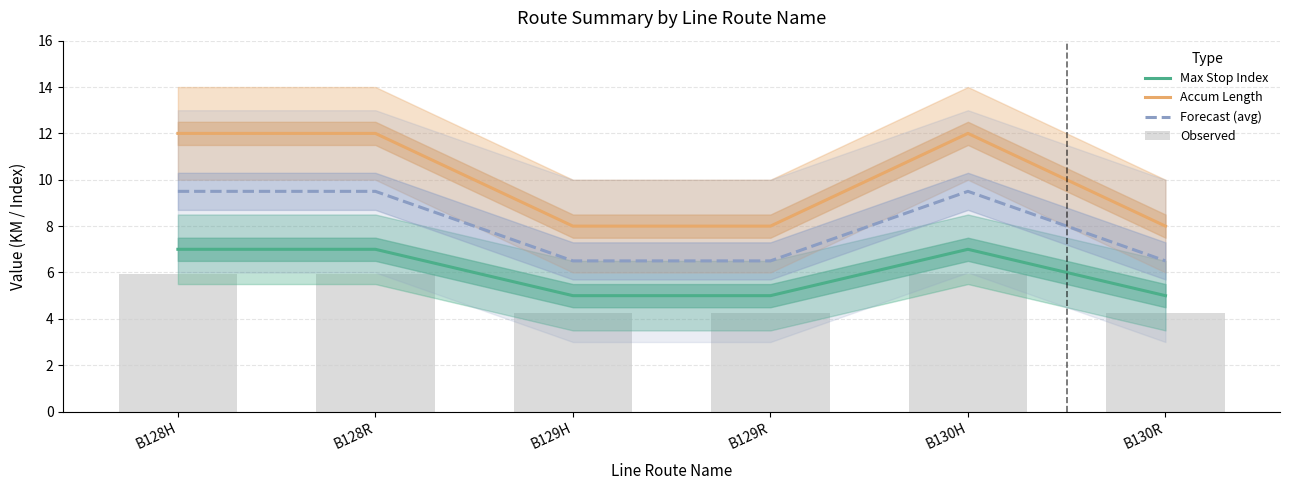

What position from the left is B130H?

5